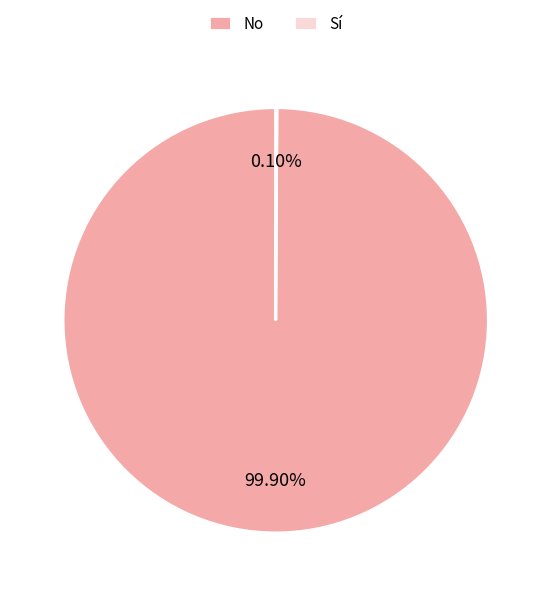

Is No the majority of the pie?

Yes